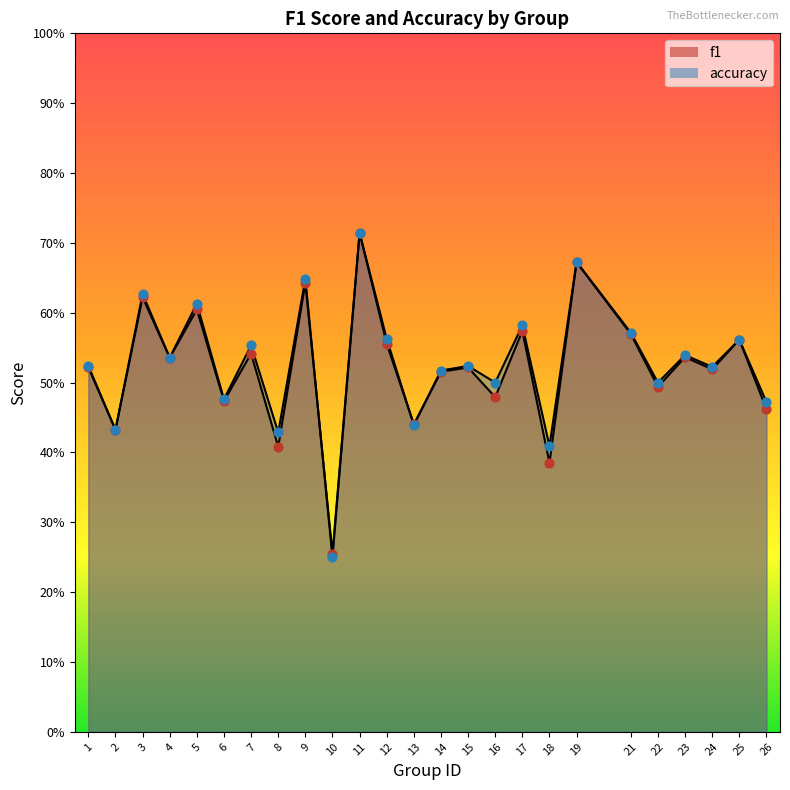

Which series contains the lowest Y value?

accuracy